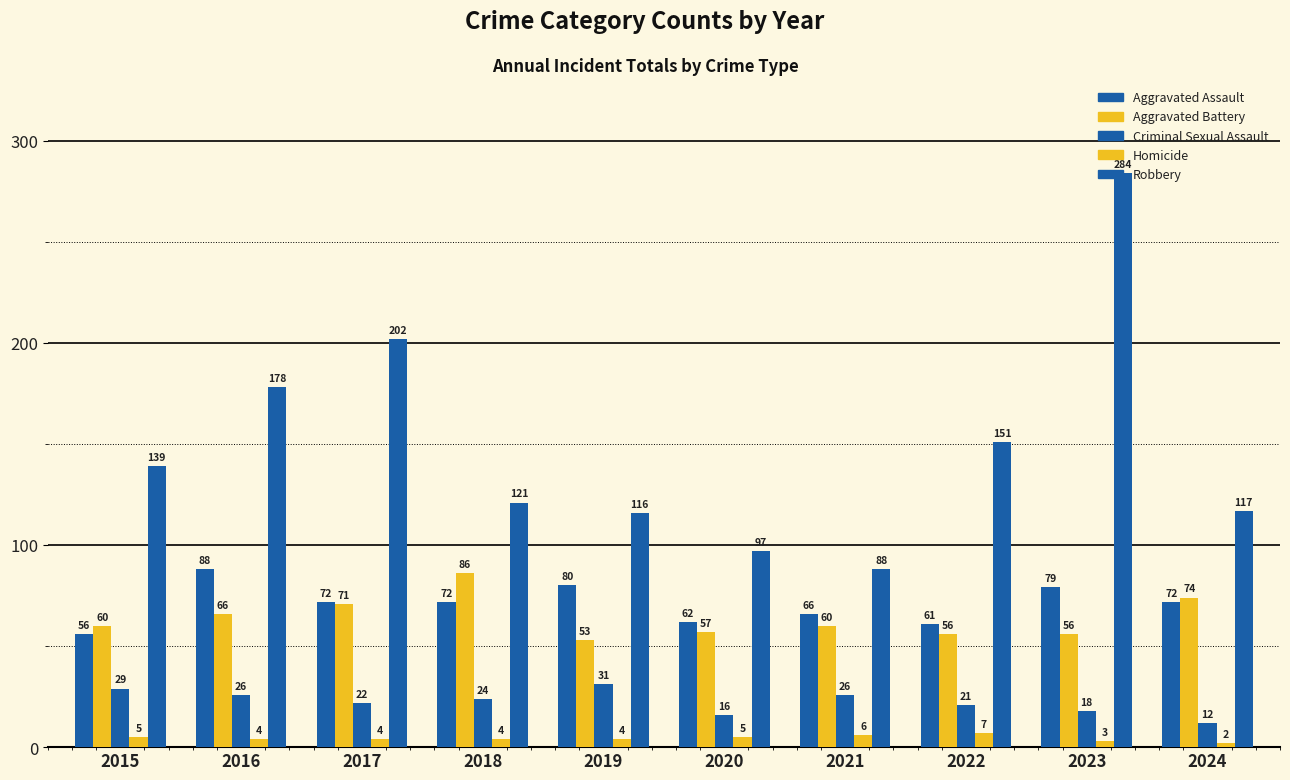

Reading left to right, extract all data points from this chart.

Aggravated Assault: 56	88	72	72	80	62	66	61	79	72
Aggravated Battery: 60	66	71	86	53	57	60	56	56	74
Criminal Sexual Assault: 29	26	22	24	31	16	26	21	18	12
Homicide: 5	4	4	4	4	5	6	7	3	2
Robbery: 139	178	202	121	116	97	88	151	284	117